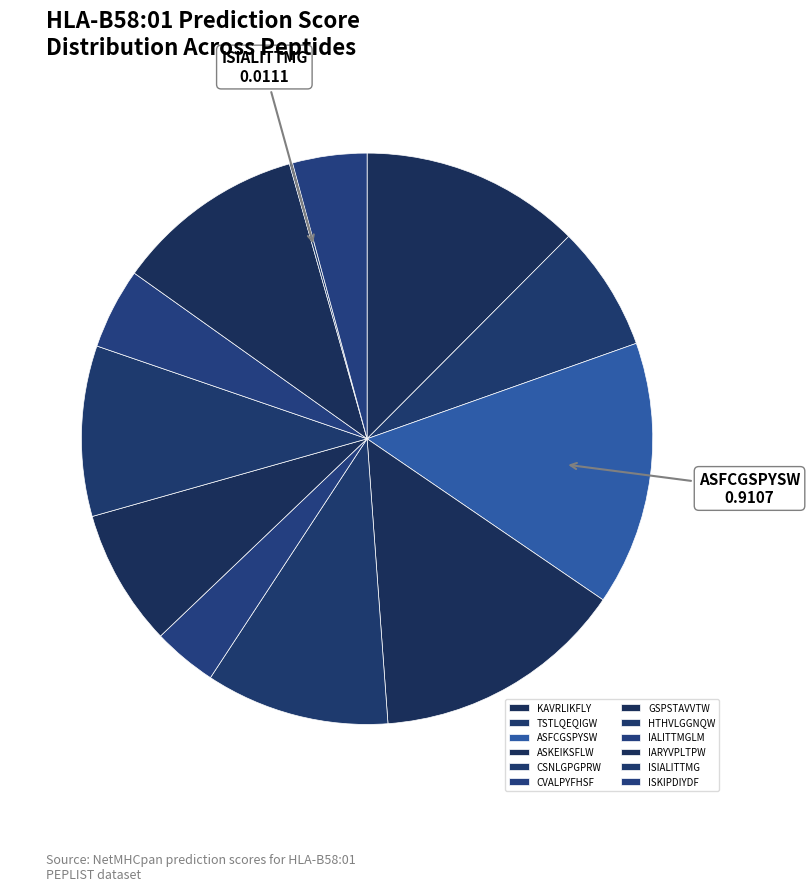

To the nearest percent, what is the difference between the largest and smallest slice percentages?

15%